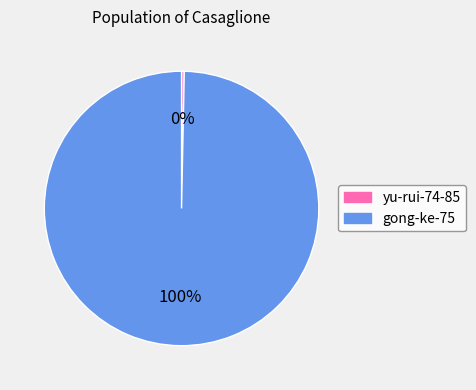

What is the smallest slice in the pie chart?

yu-rui-74-85